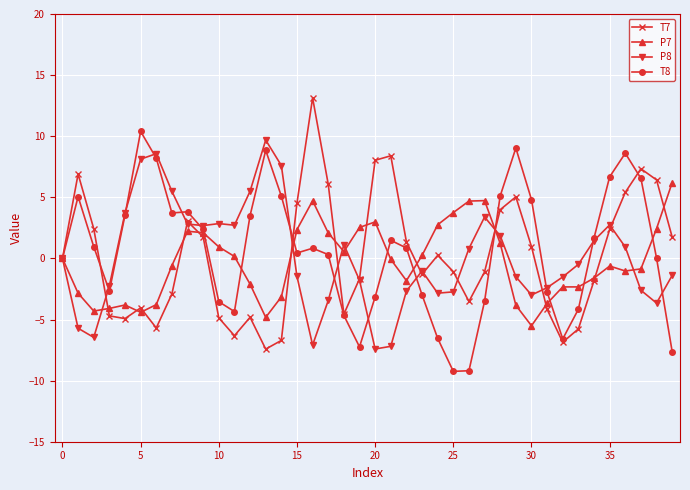

Which series ends up on top after the final intersection of T8 and P7?

P7